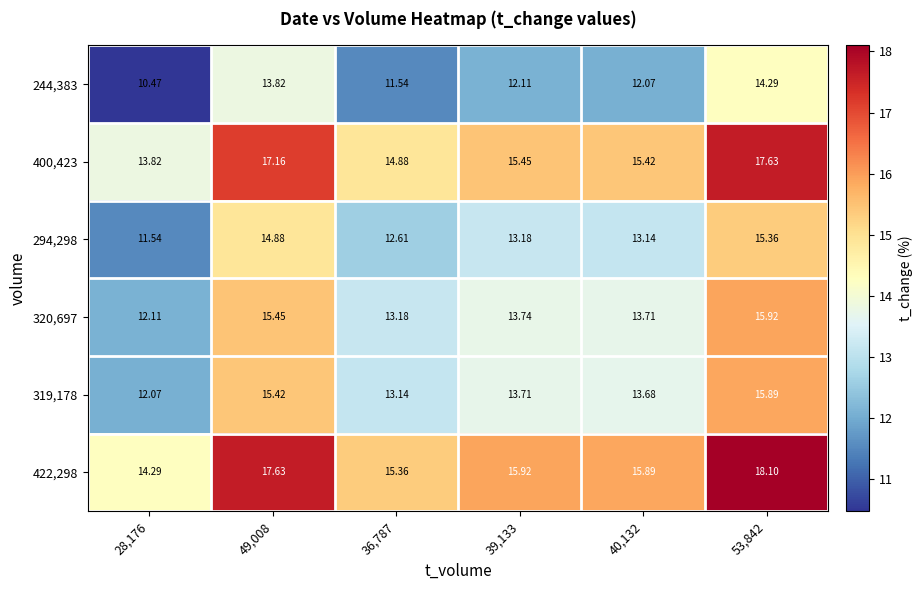

Count the number of data series in this chart.

6